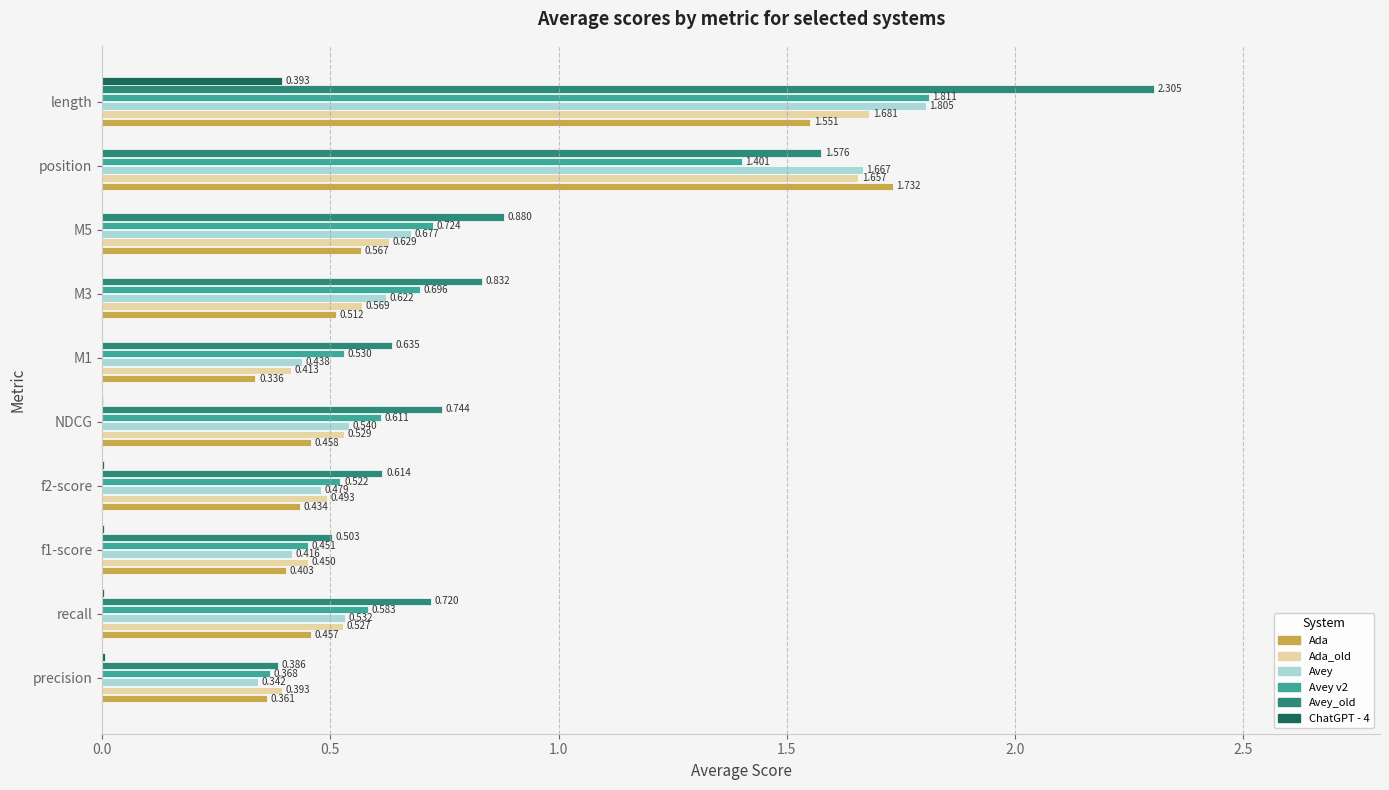

At which category is the sum across all series the highest?

length